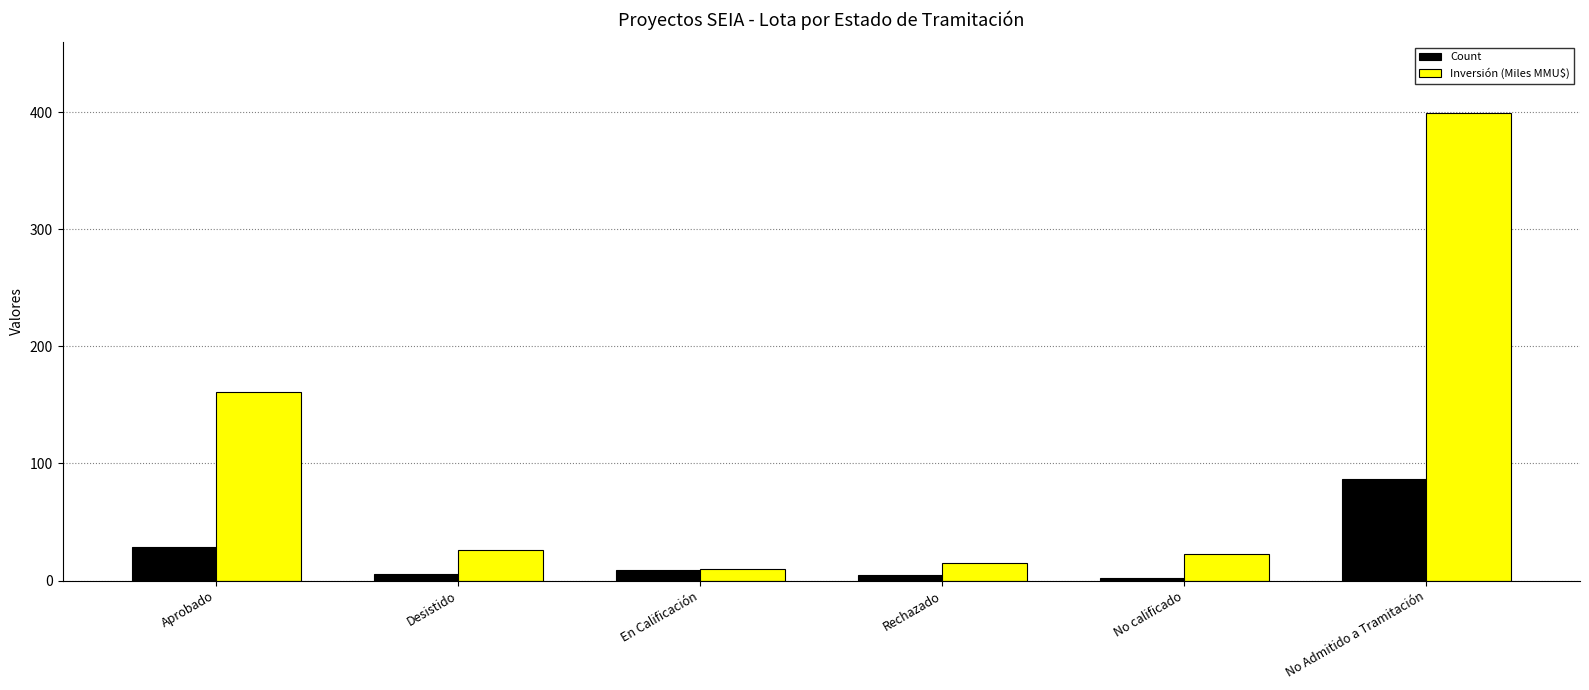

How many values in the Inversión (Miles MMU$) series exceed 25?

3